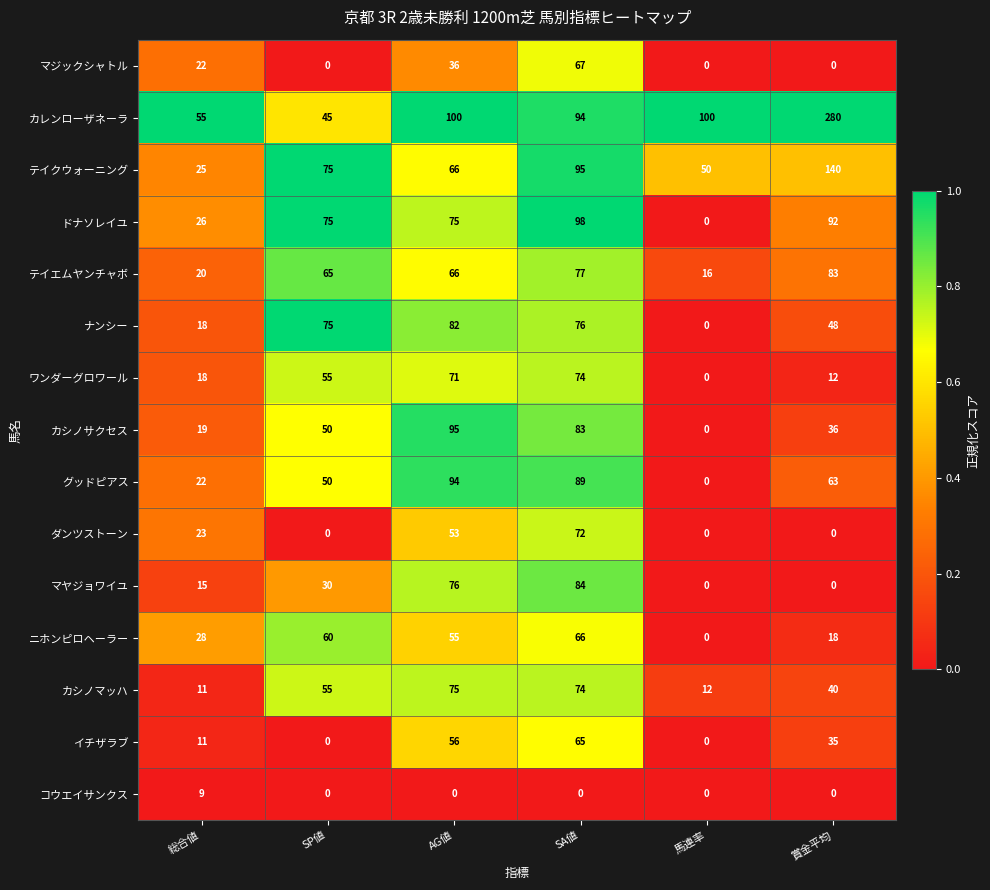

At which label is マヤジョワイユ closest to 42?

SP値